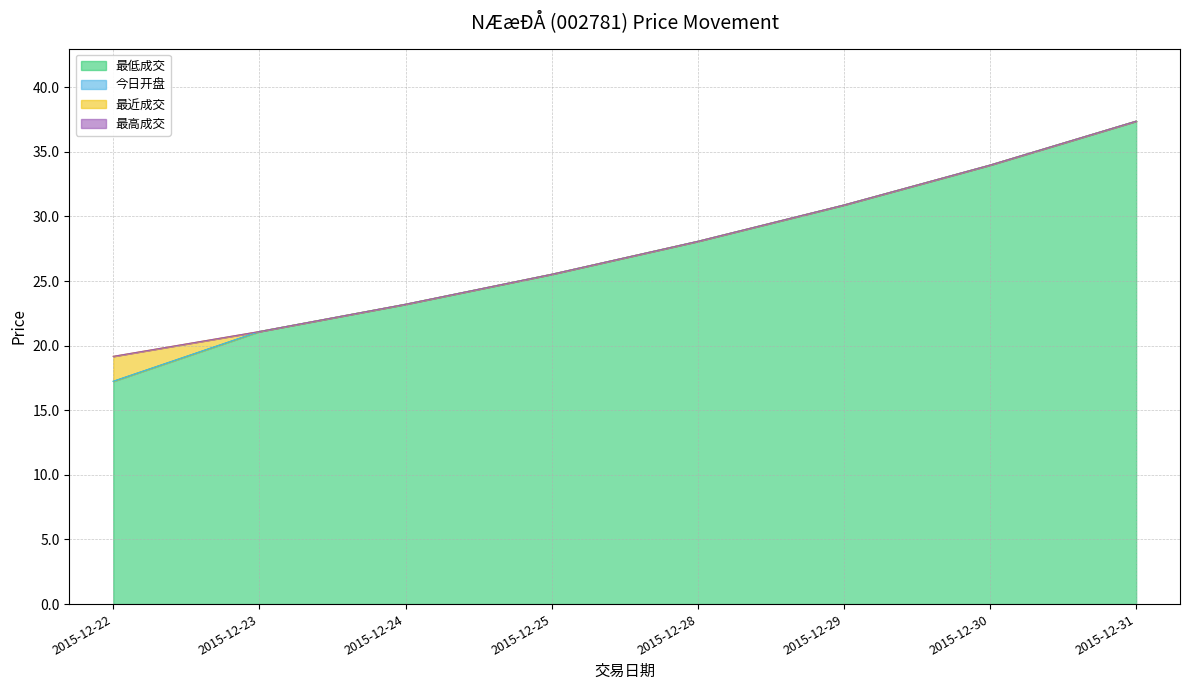

How many categories are shown in the chart?

8